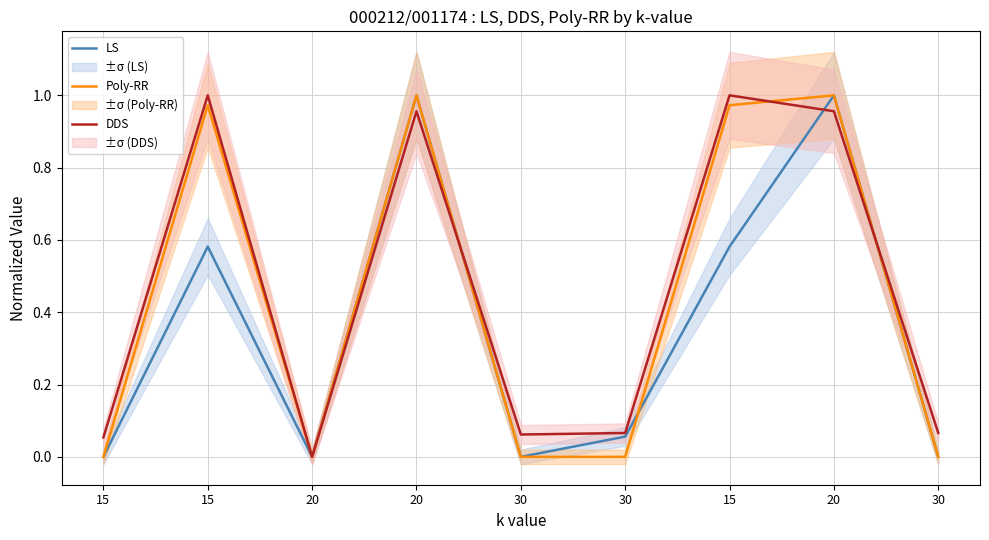

What is the average value of the LS series?

0.4